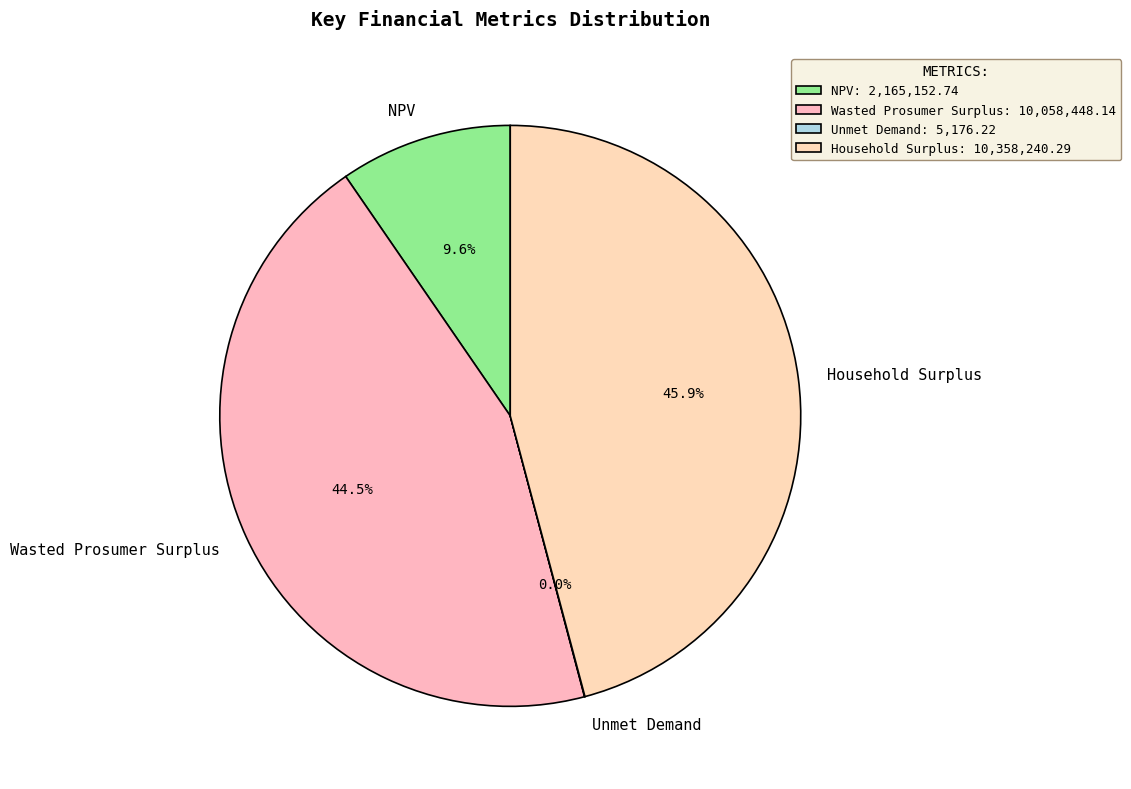

Combined, what portion of the pie is Wasted Prosumer Surplus and Household Surplus?

90.4%